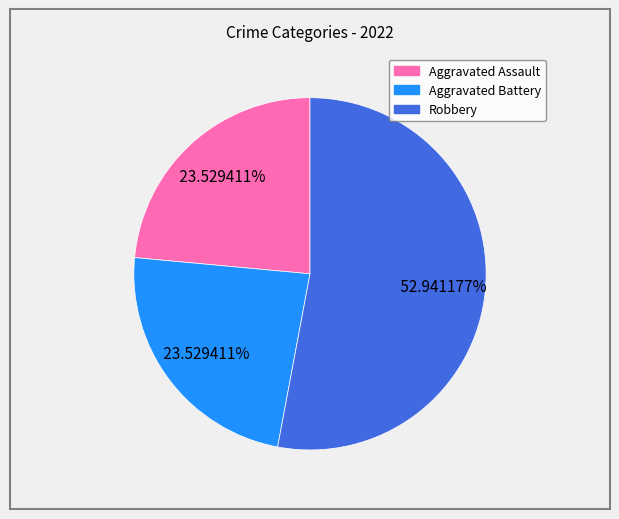

Does any single category account for the majority?

Yes